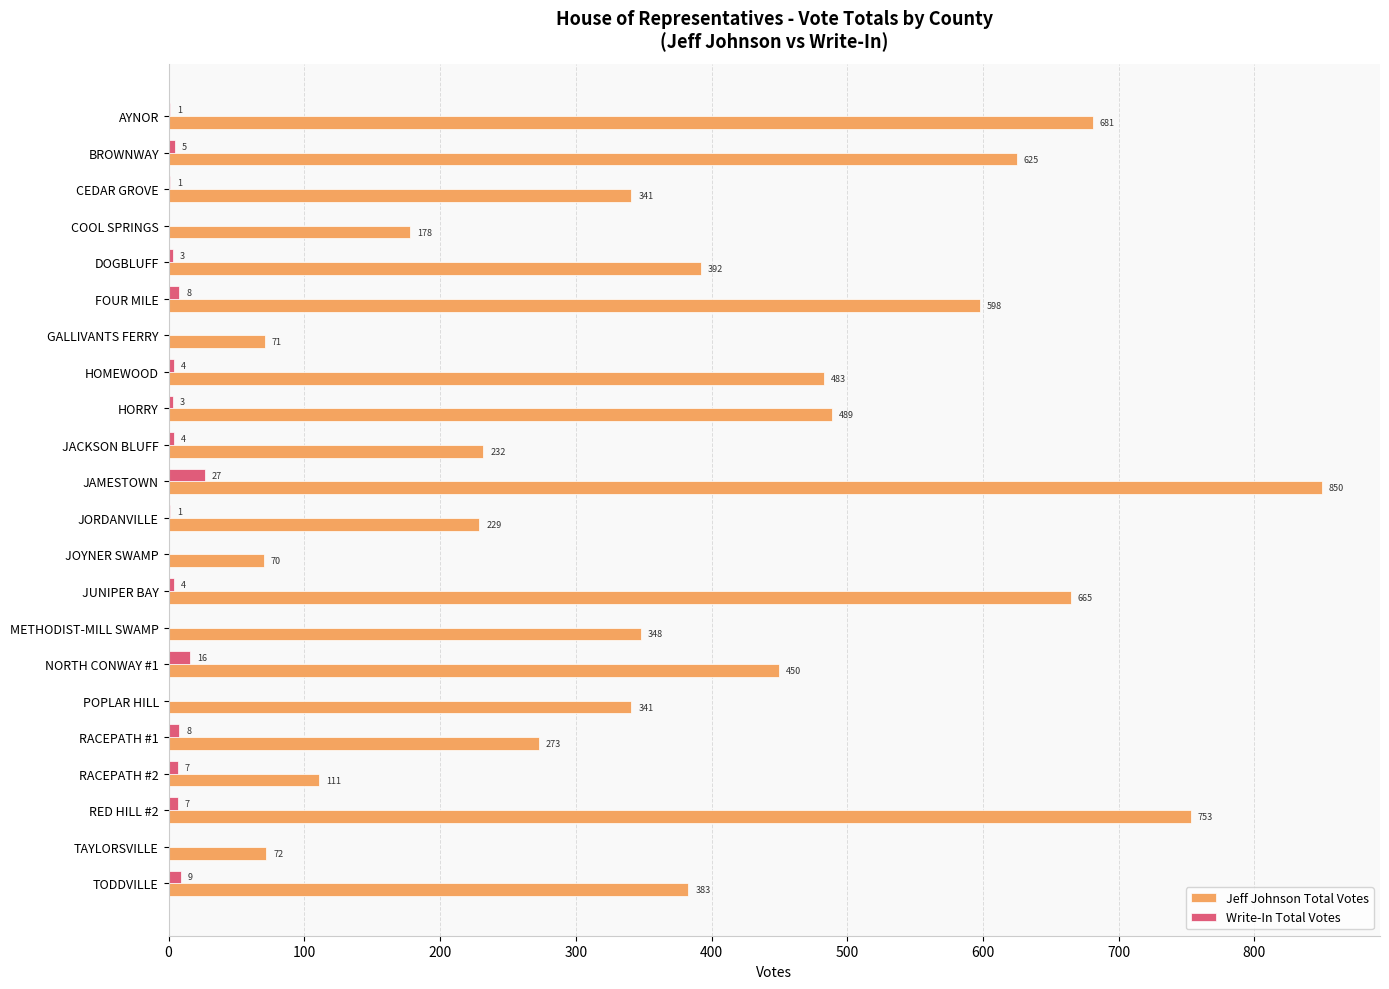

At which label is Write-In Total Votes closest to 13?

NORTH CONWAY #1